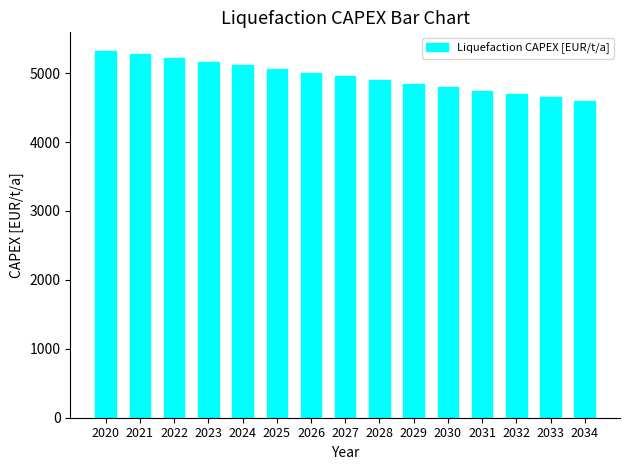

What is the value of the 2nd bar from the left?

5271.5